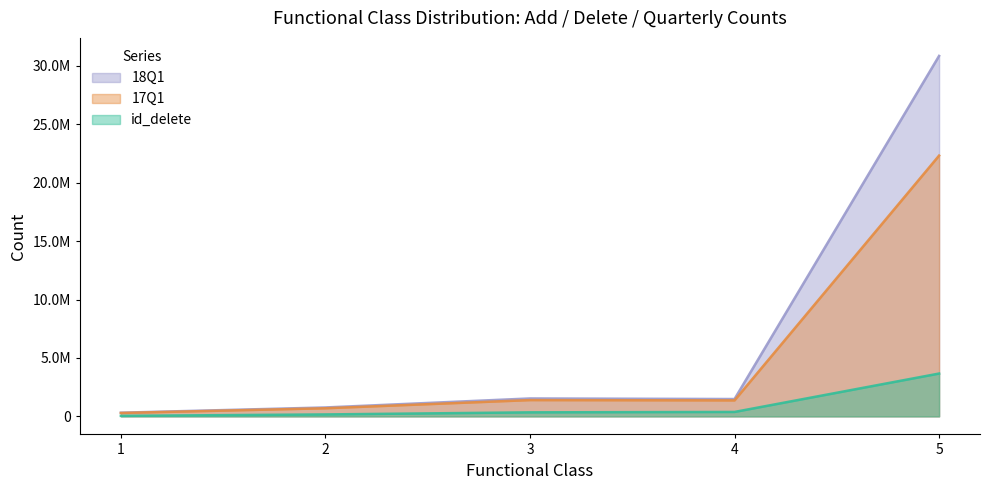

Which series has the largest total across all categories?

18Q1